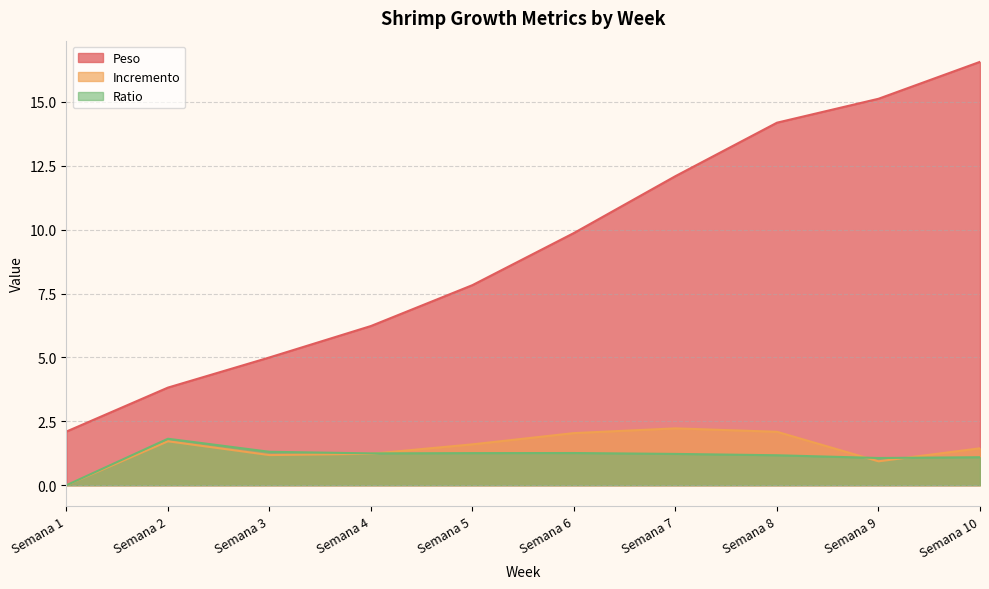

Which has a higher value, Semana 4 or Semana 9?

Semana 9